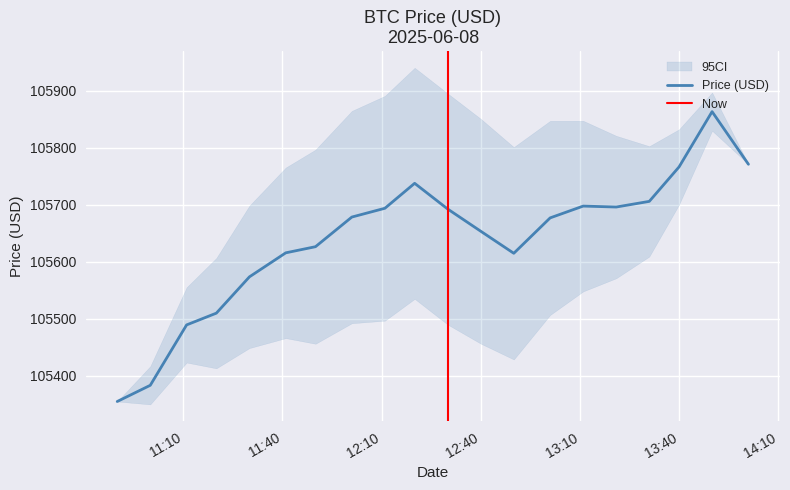

What is the label of the 13th point from the left?

2025-06-08 12:50